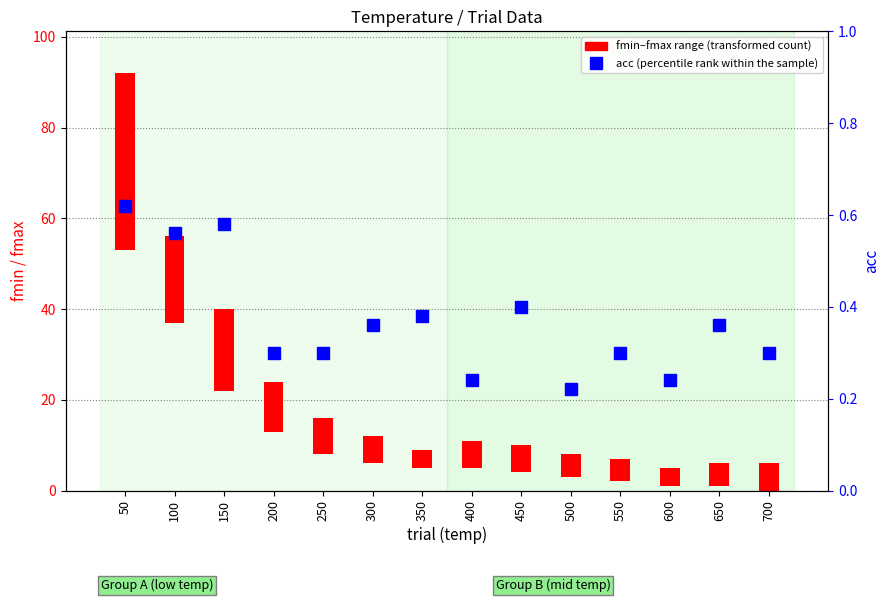

Reading left to right, transcribe all the data shown in this chart.

0.6	0.6	0.6	0.3	0.3	0.4	0.4	0.2	0.4	0.2	0.3	0.2	0.4	0.3